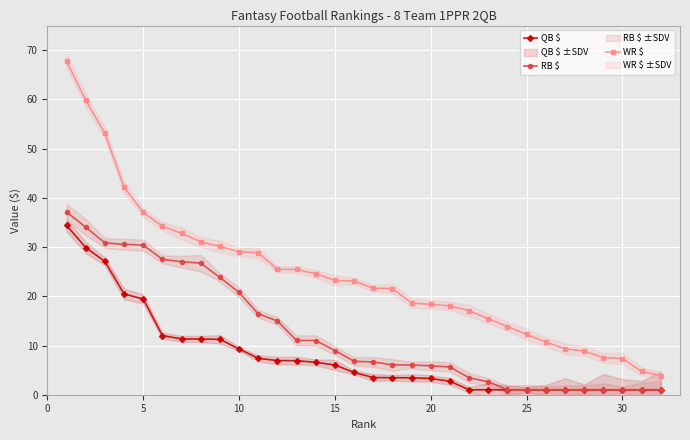

The WR $ series shows 23.2 at 15. True or false?

True